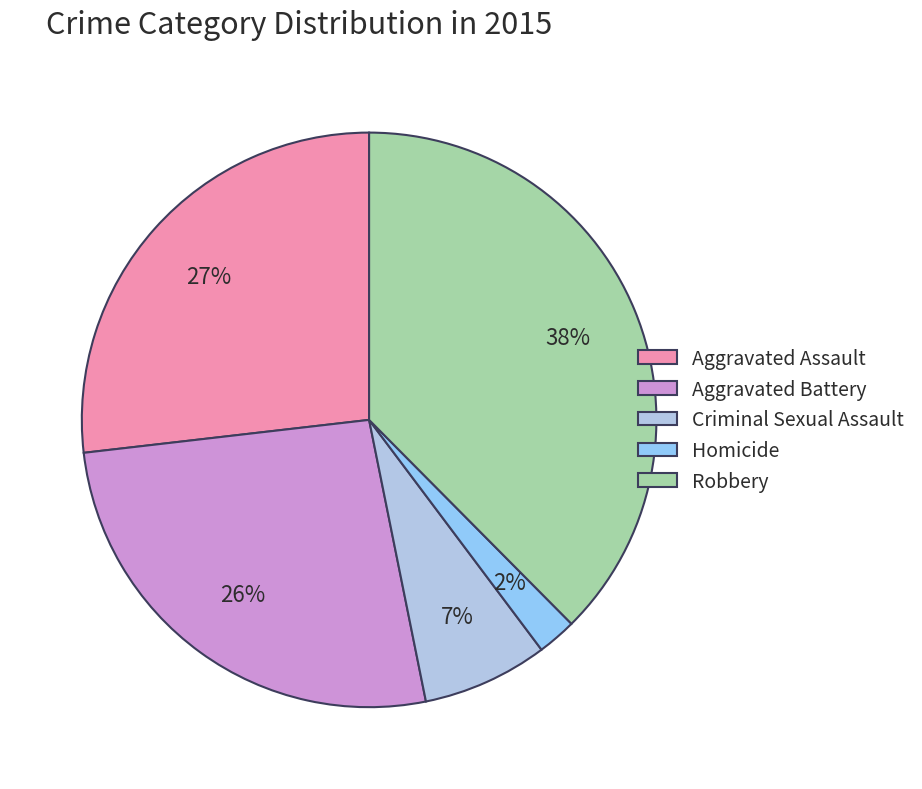

Do Robbery and Homicide together represent more than half of the pie?

No